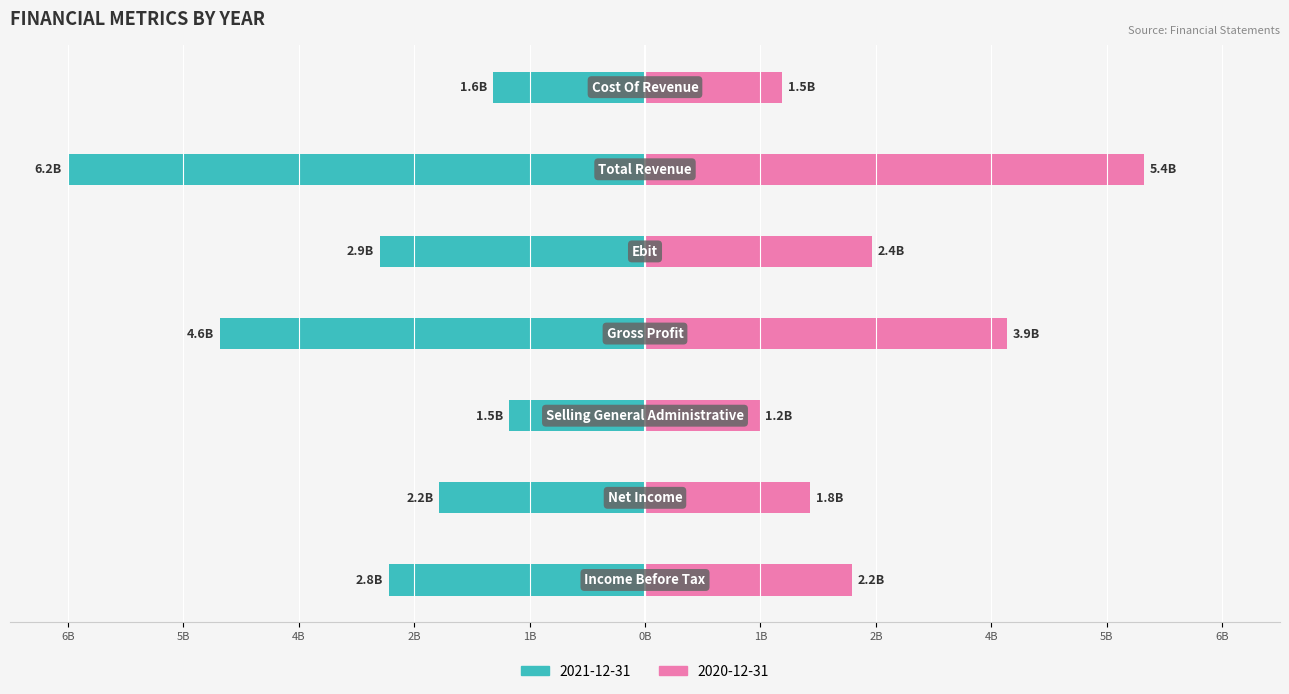

Is it true that 2021-12-31 equals -8.2 at Income Before Tax?

False